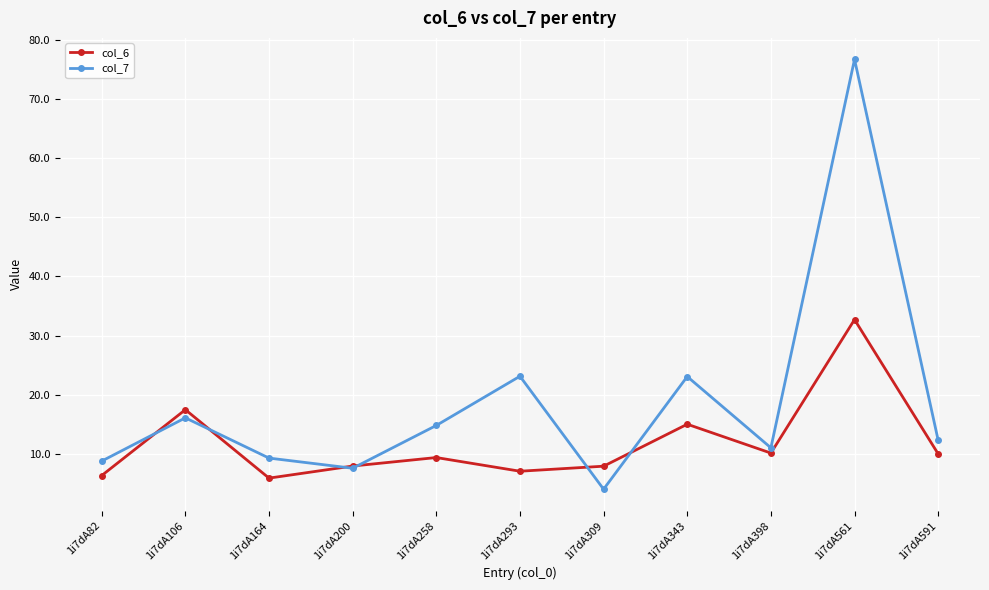

At which category is the sum across all series the highest?

1i7dA561